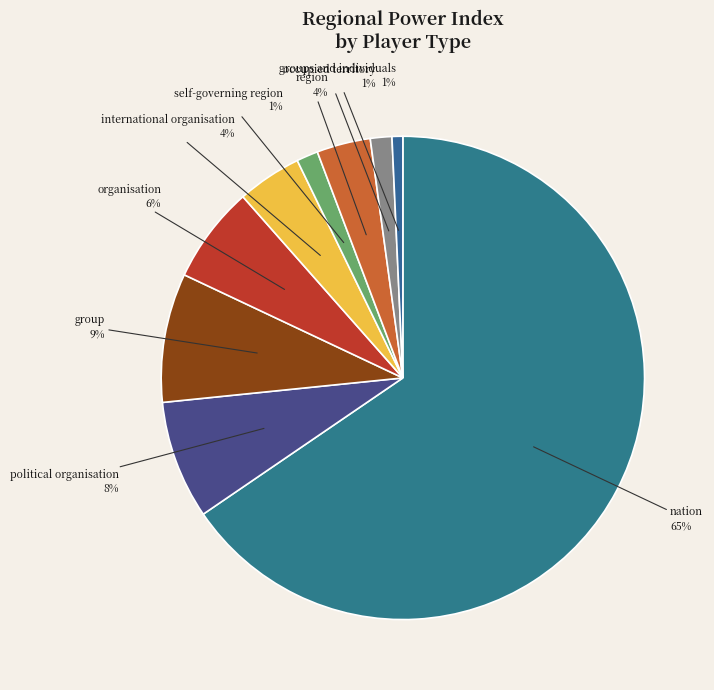

To the nearest percent, what is the difference between the region and political organisation slice percentages?

4%